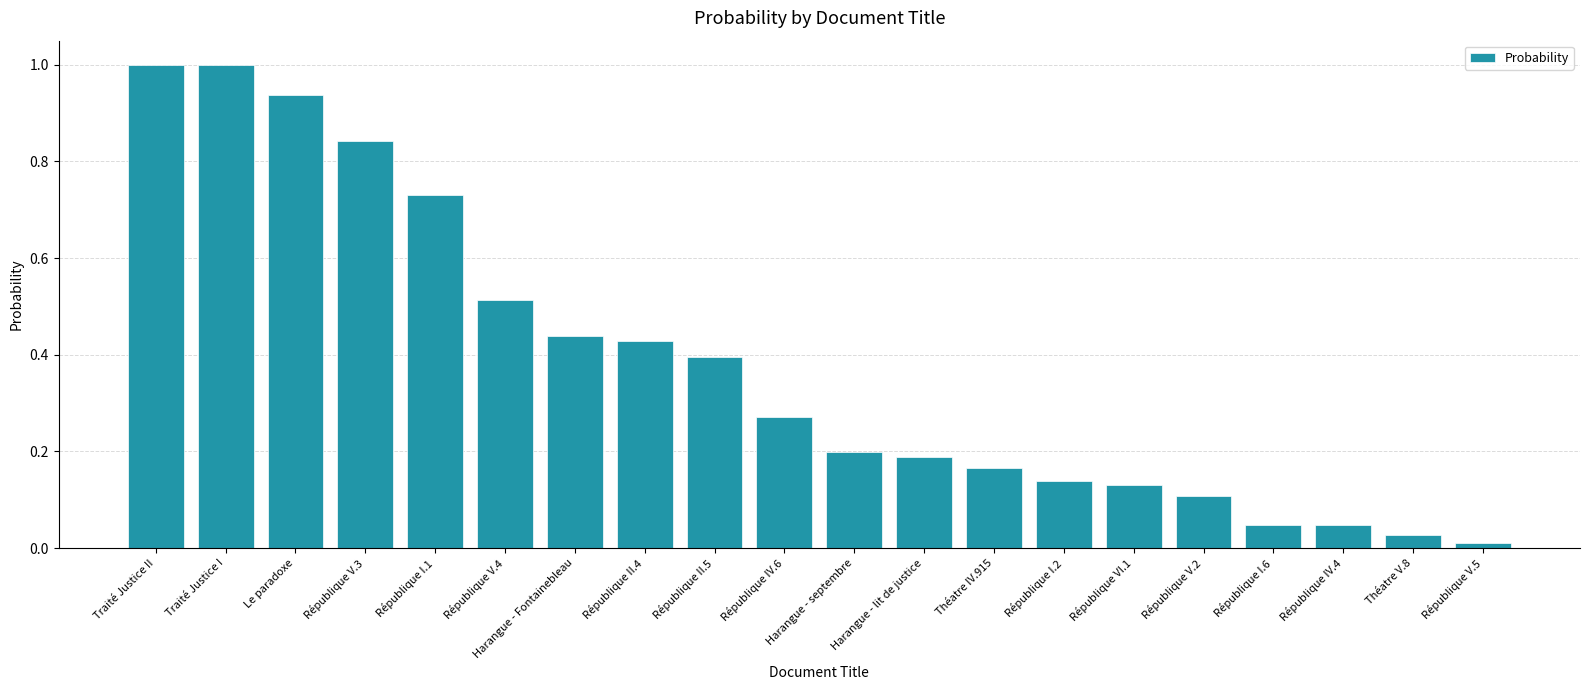

What is the difference between the second highest and second lowest values?

1.0